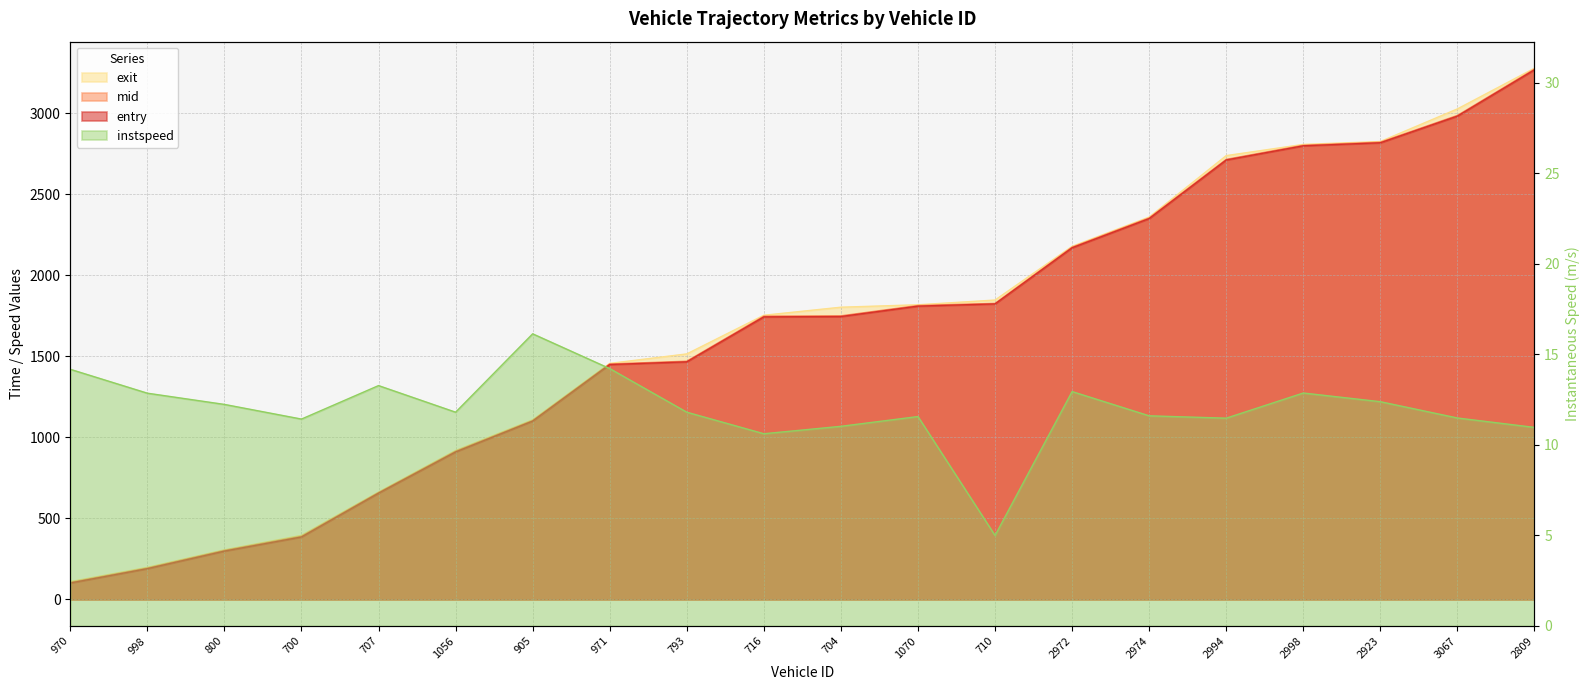

What is the sum of the mid values at 700 and 2809?

3662.6